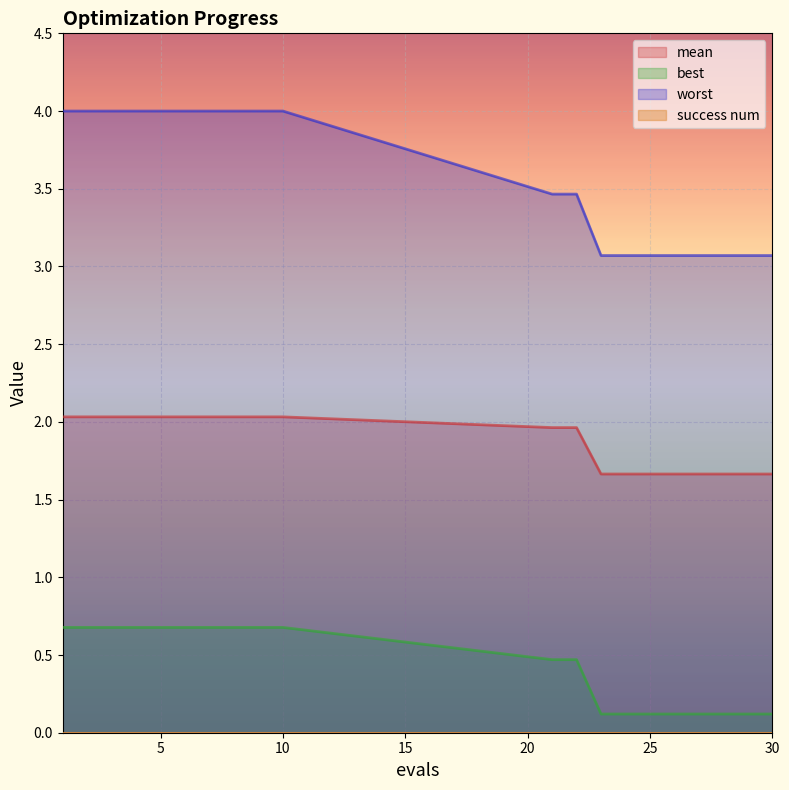

Where is mean nearest to the value 1?

23